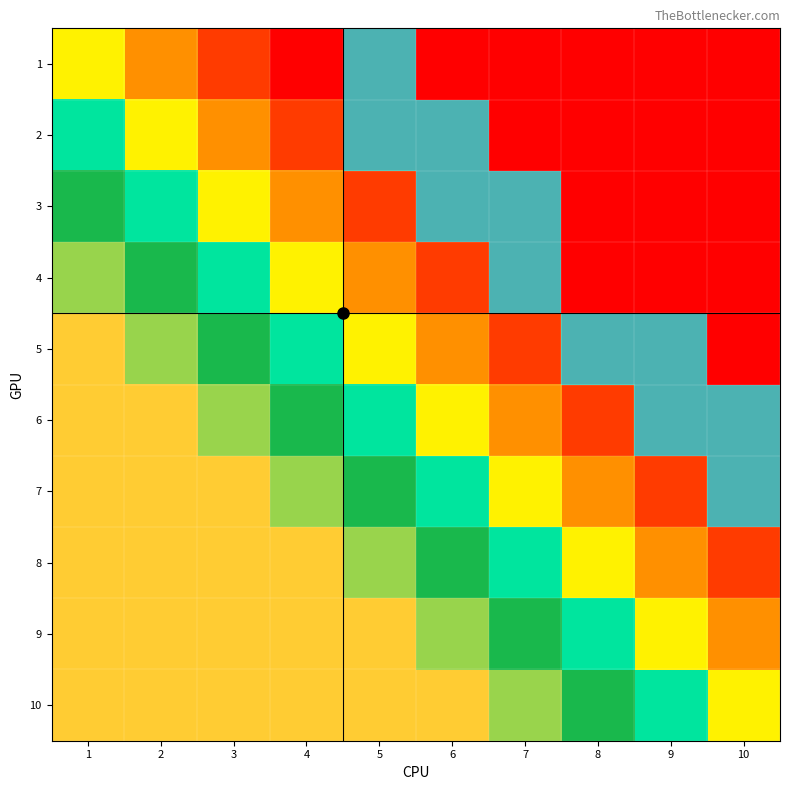

Reading left to right, list all the values displayed in this chart.

1: 1=0	2=0	3=0	4=0	5=1	6=0	7=0	8=0	9=0	10=0
2: 1=0	2=0	3=0	4=0	5=1	6=1	7=0	8=0	9=0	10=0
3: 1=0	2=0	3=0	4=0	5=0	6=1	7=1	8=0	9=0	10=0
4: 1=0	2=0	3=0	4=0	5=0	6=0	7=1	8=0	9=0	10=0
5: 1=0	2=0	3=0	4=0	5=0	6=0	7=0	8=1	9=1	10=0
6: 1=0	2=0	3=0	4=0	5=0	6=0	7=0	8=0	9=1	10=1
7: 1=0	2=0	3=0	4=0	5=0	6=0	7=0	8=0	9=0	10=1
8: 1=0	2=0	3=0	4=0	5=0	6=0	7=0	8=0	9=0	10=0
9: 1=0	2=0	3=0	4=0	5=0	6=0	7=0	8=0	9=0	10=0
10: 1=0	2=0	3=0	4=0	5=0	6=0	7=0	8=0	9=0	10=0